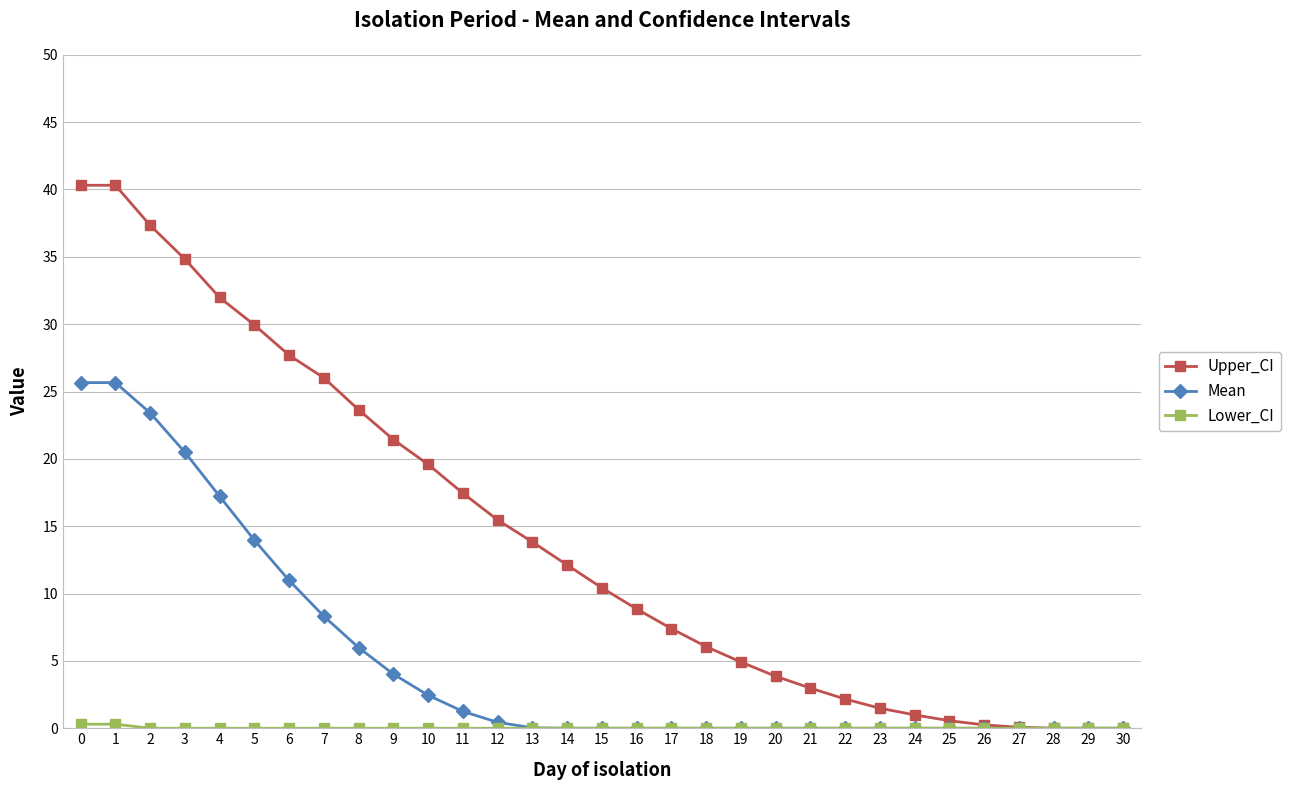

The Mean series shows 10.5 at 8. True or false?

False